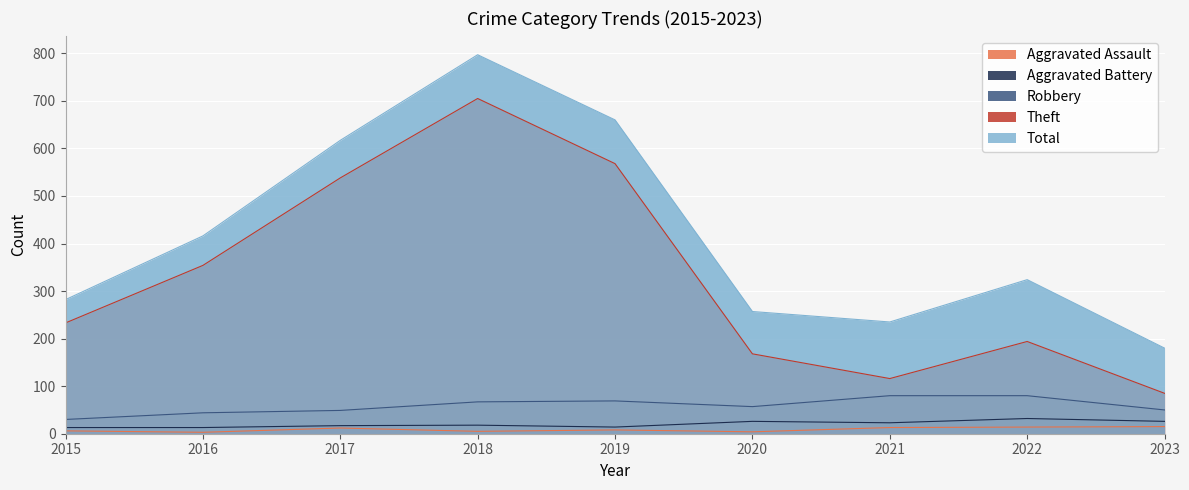

What is the minimum value for Theft?

85